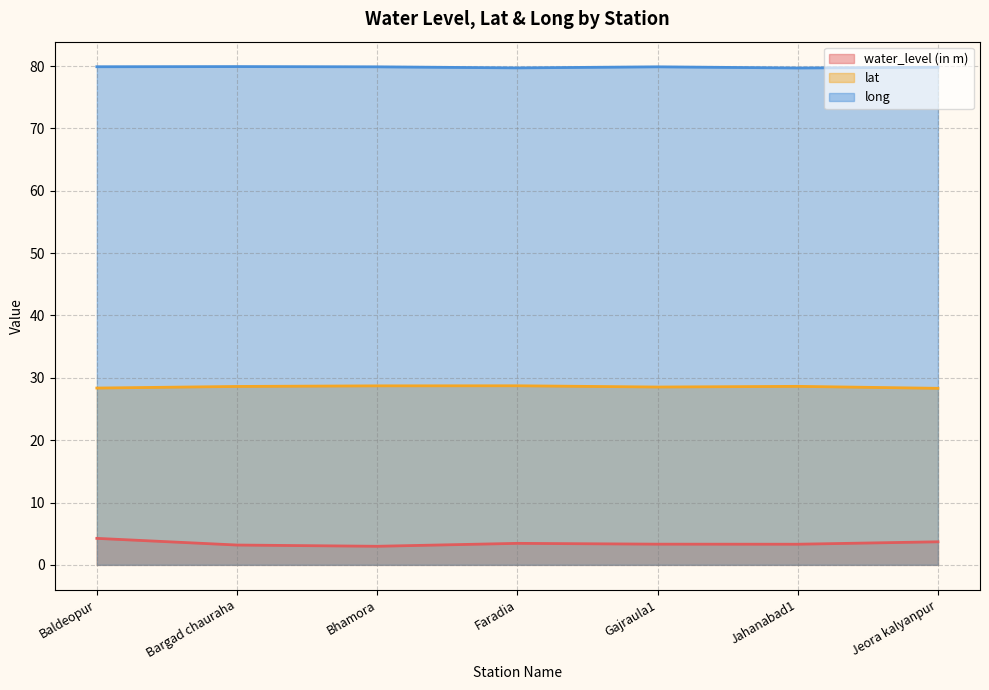

Reading right to left, what are all the values shown in this chart?

water_level (in m): Jeora kalyanpur=3.7	Jahanabad1=3.3	Gajraula1=3.3	Faradia=3.5	Bhamora=3.0	Bargad chauraha=3.2	Baldeopur=4.2
lat: Jeora kalyanpur=28.3	Jahanabad1=28.6	Gajraula1=28.5	Faradia=28.7	Bhamora=28.7	Bargad chauraha=28.6	Baldeopur=28.4
long: Jeora kalyanpur=79.8	Jahanabad1=79.7	Gajraula1=79.9	Faradia=79.7	Bhamora=79.9	Bargad chauraha=79.9	Baldeopur=79.9